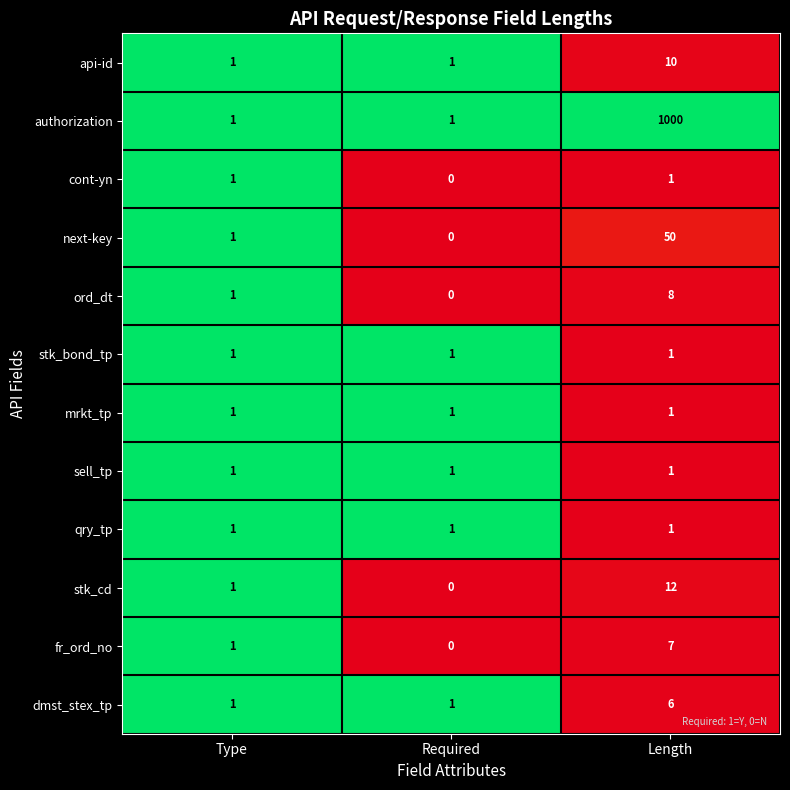

The authorization series shows 1 at Type. True or false?

True